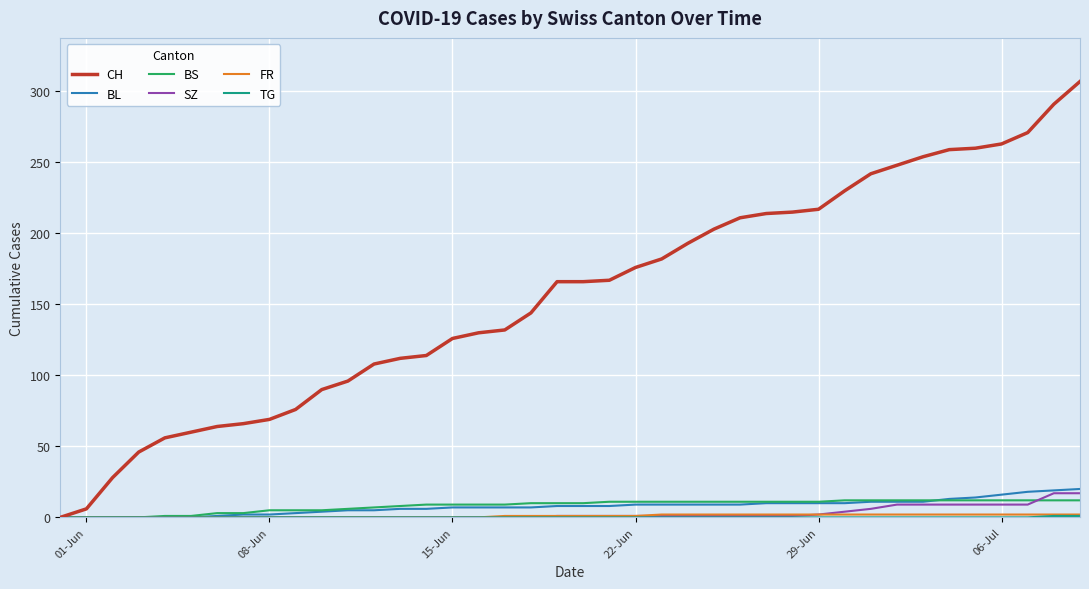

Which series has the largest range (max minus min)?

CH